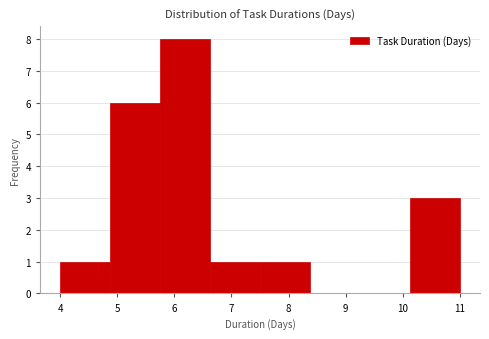

Reading left to right, list every bar in this chart as the range it spans on the x-axis followed by its height. Neither the bar edges nor the heights are printed on the chart, so give them approximately, as read against the axes.

4.0 to 4.9: 1
4.9 to 5.8: 6
5.8 to 6.6: 8
6.6 to 7.5: 1
7.5 to 8.4: 1
8.4 to 9.3: 0
9.3 to 10.1: 0
10.1 to 11.0: 3